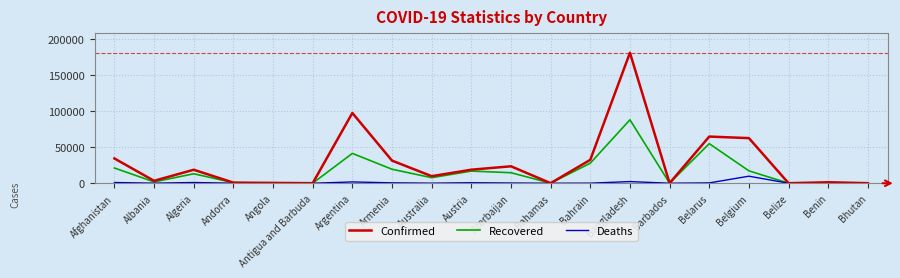

What is the greatest value displayed?

181129